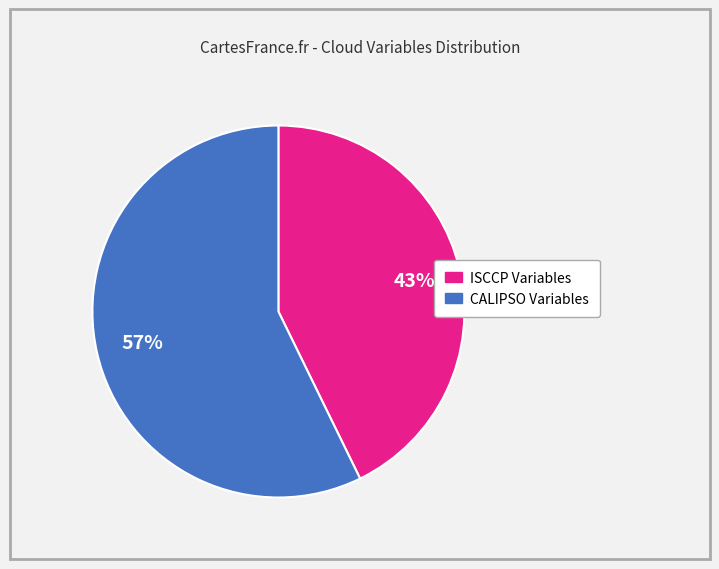

To the nearest percent, what is the difference between the largest and smallest slice percentages?

14%